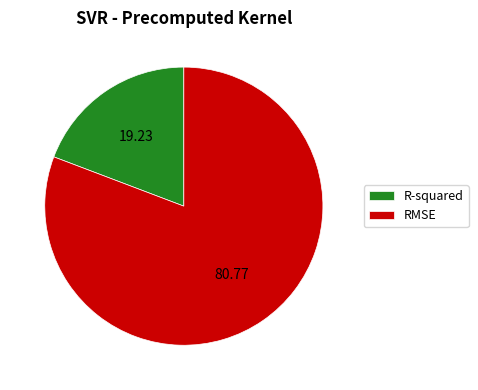

What is the largest slice in the pie chart?

RMSE